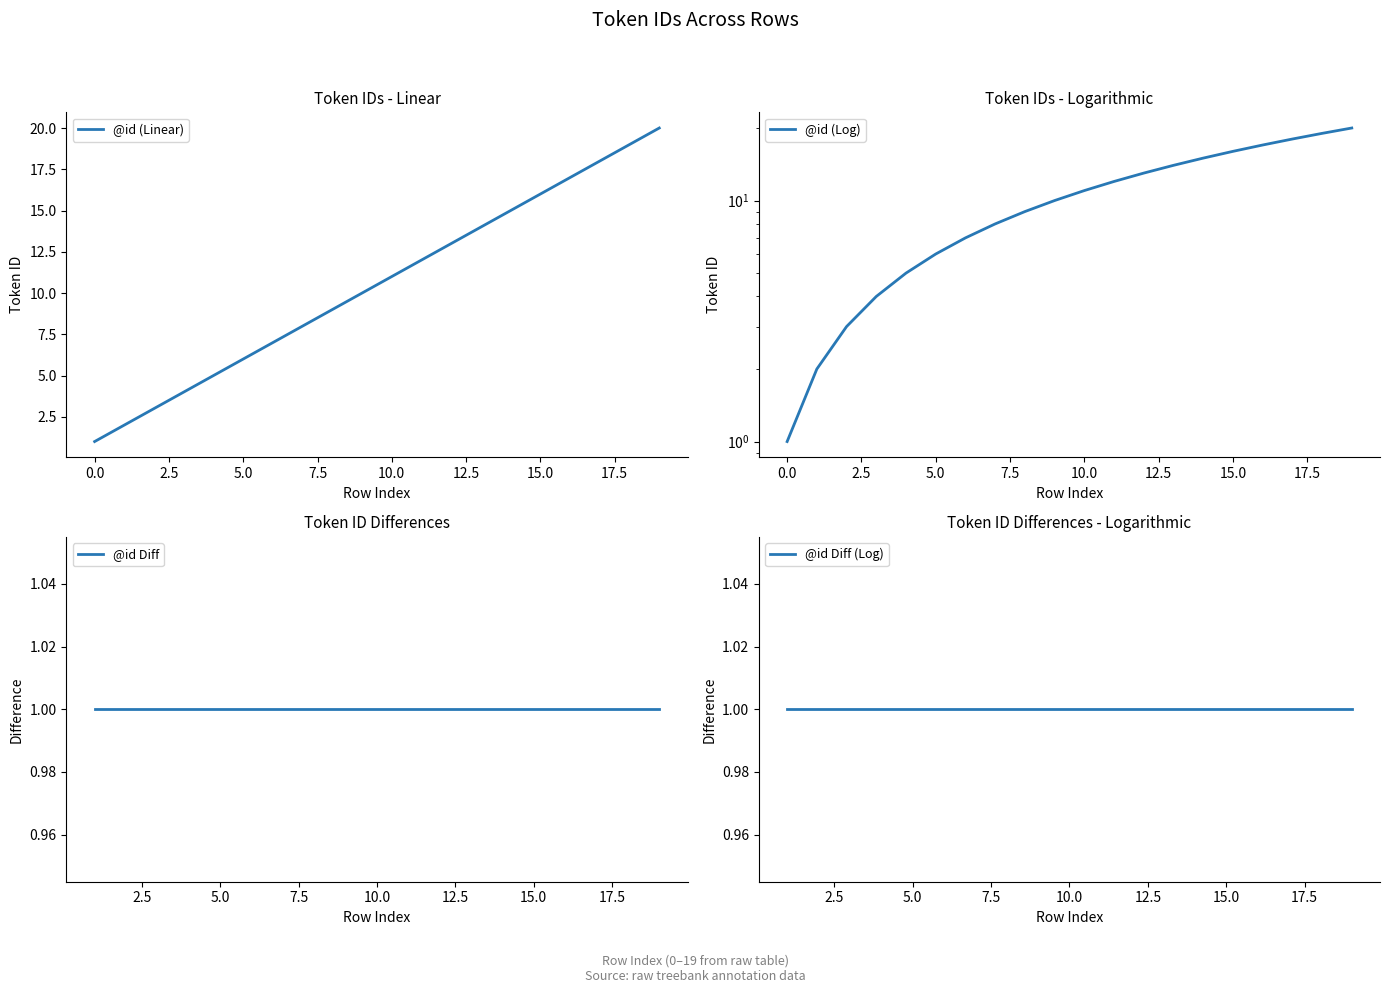

What is the difference between the values at 7 and 14?

7